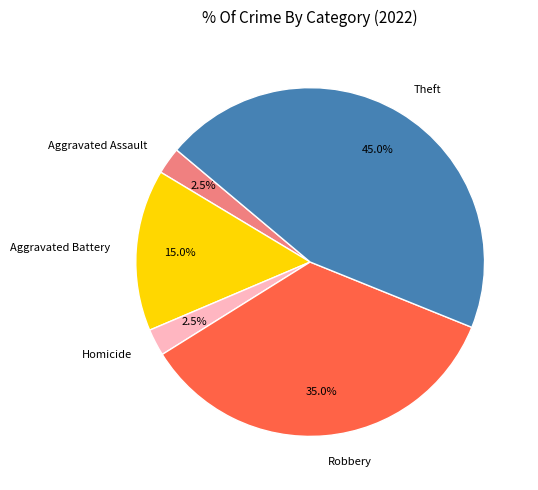

To the nearest percent, what percentage of the pie is Theft?

45%